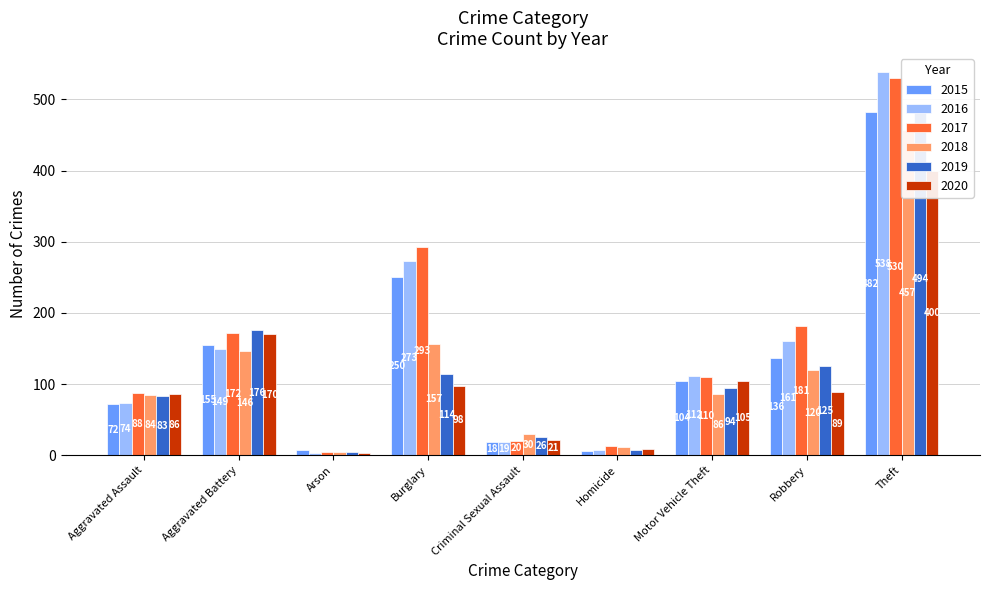

What is the difference between the second highest and second lowest values in the 2019 series?

168